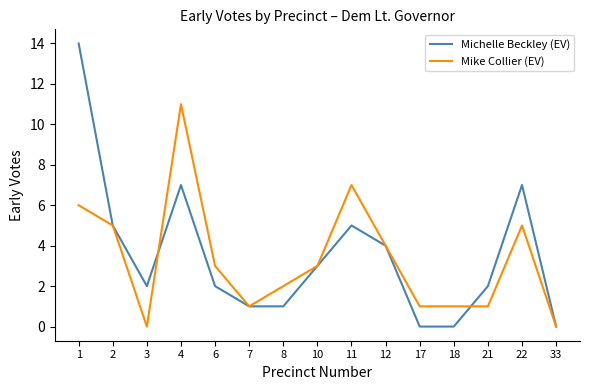

What is the approximate value of Michelle Beckley (EV) at 22, to the nearest 10?

10